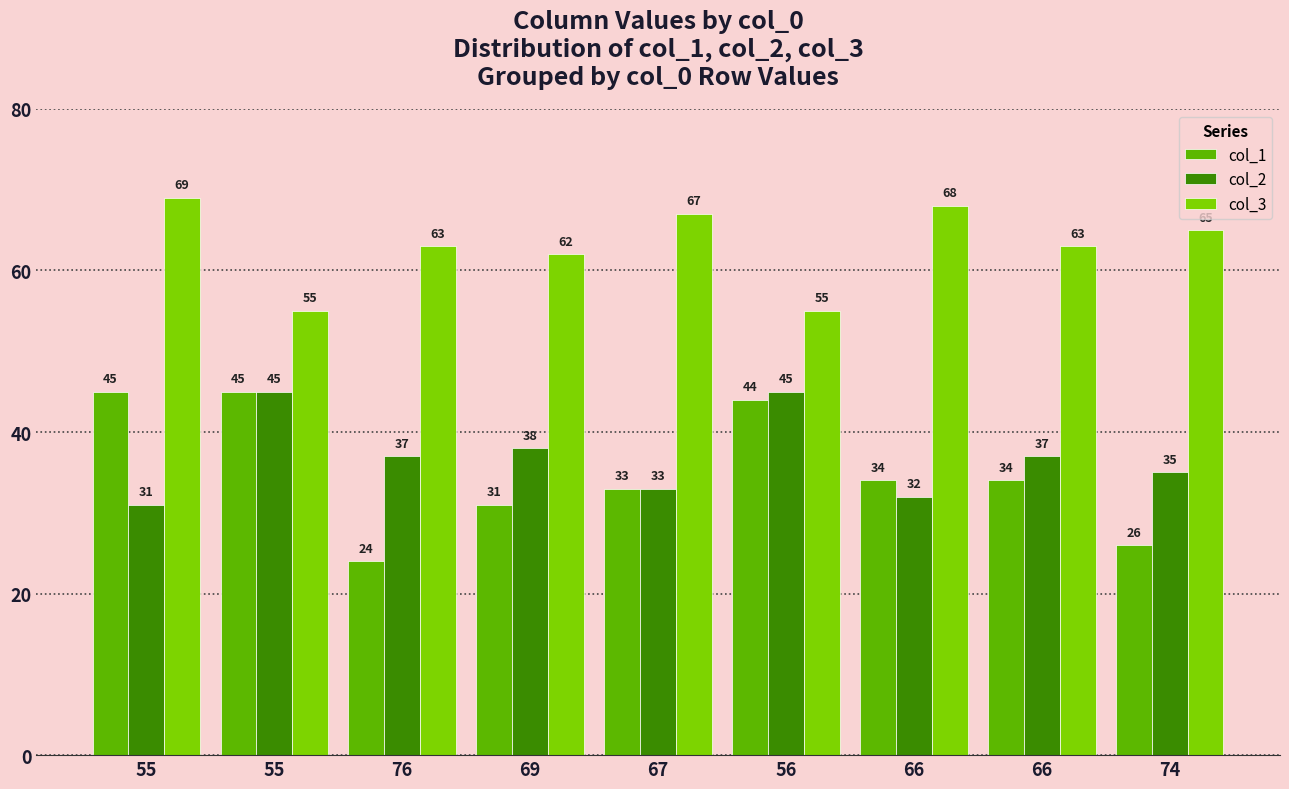

Count the number of categories in the chart.

9